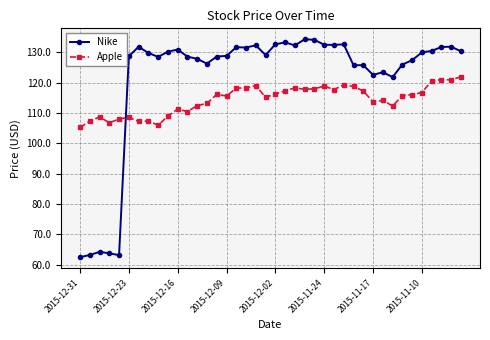

How many times do Nike and Apple cross each other?

1